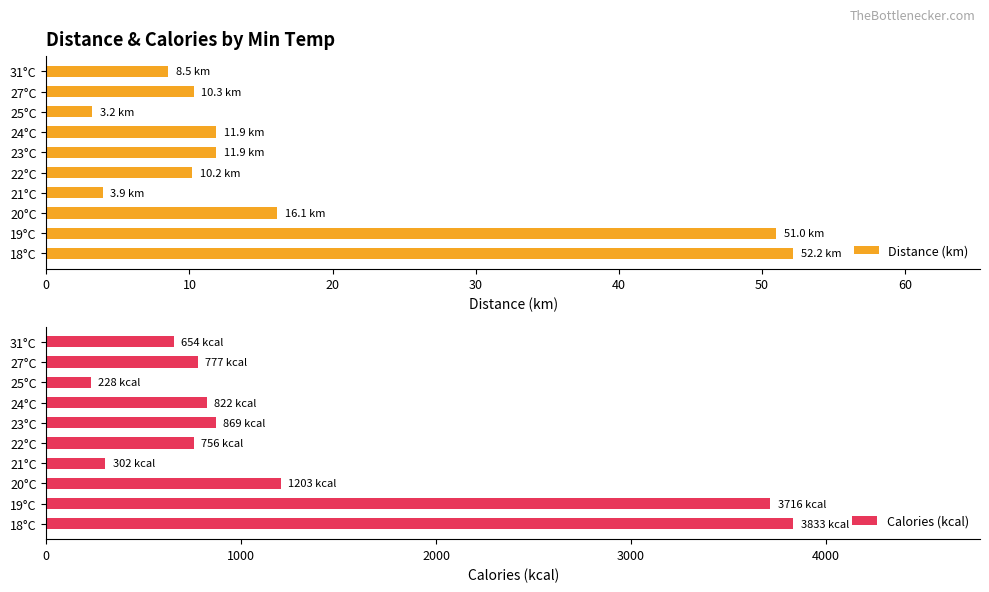

What is the sum of all Calories (kcal) values?

13160